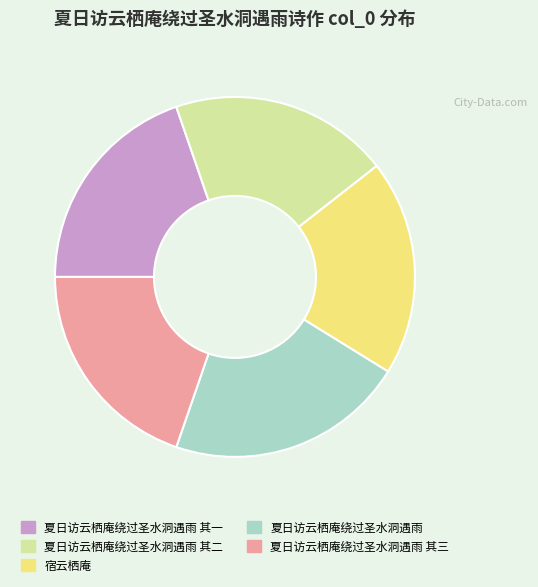

Count the number of slices in the pie.

5